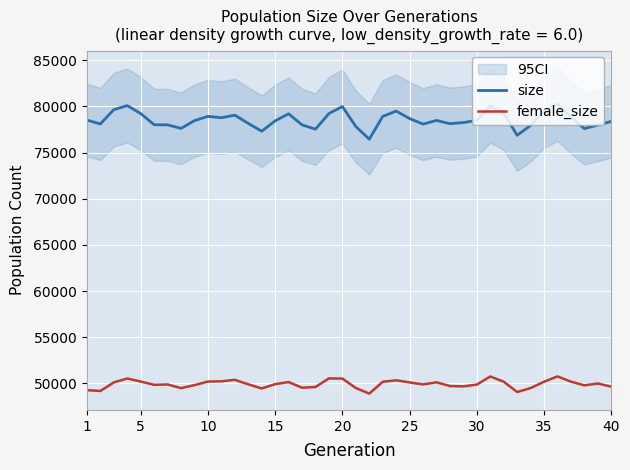

What is the lowest value of the female_size series?

48903